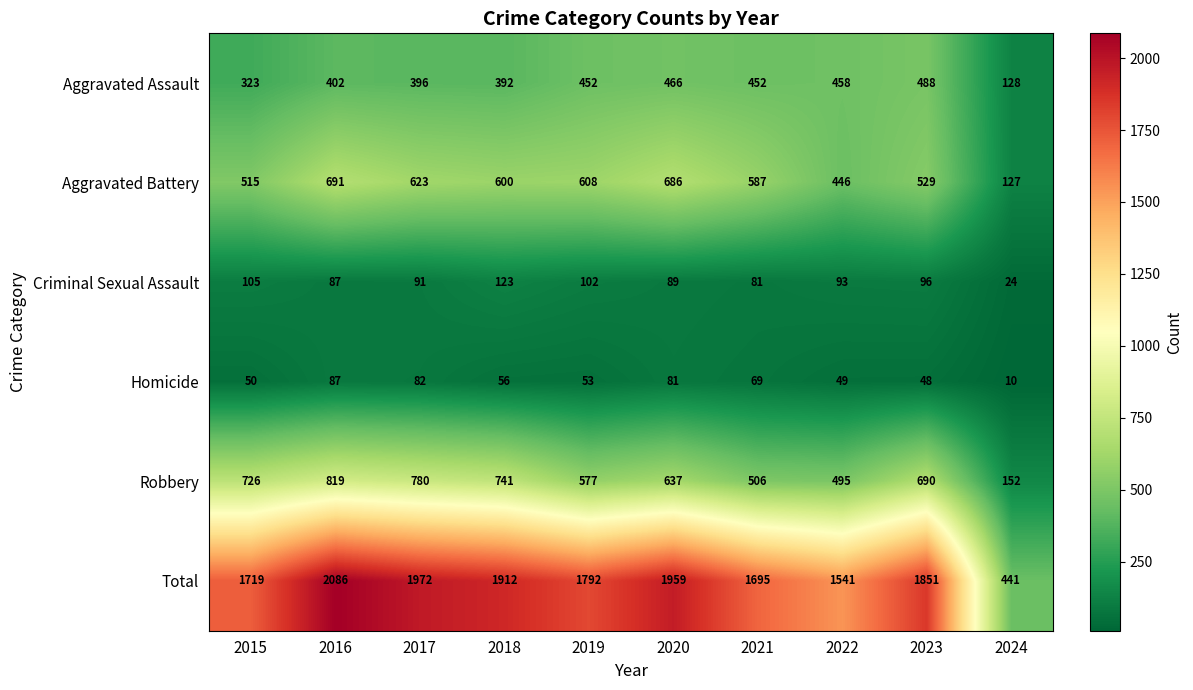

What value does the Aggravated Battery series have at 2016, to the nearest 100?

700